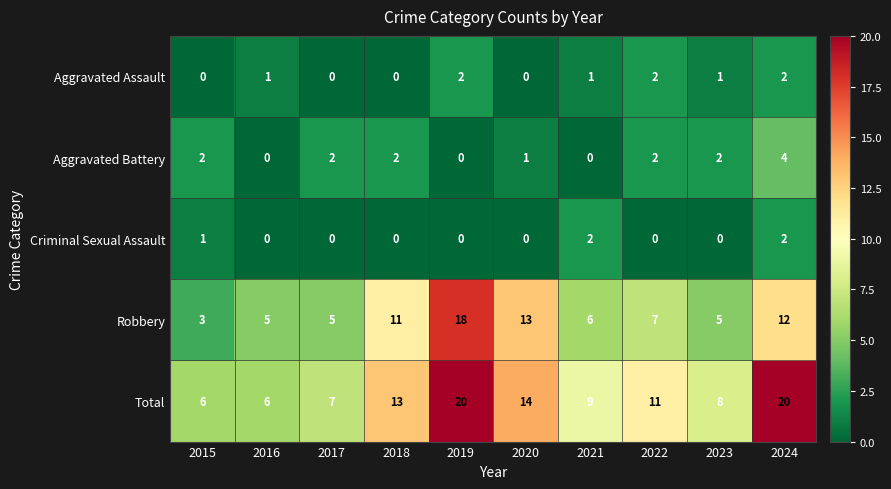

What is the sum of the Total values at 2016 and 2018?

19